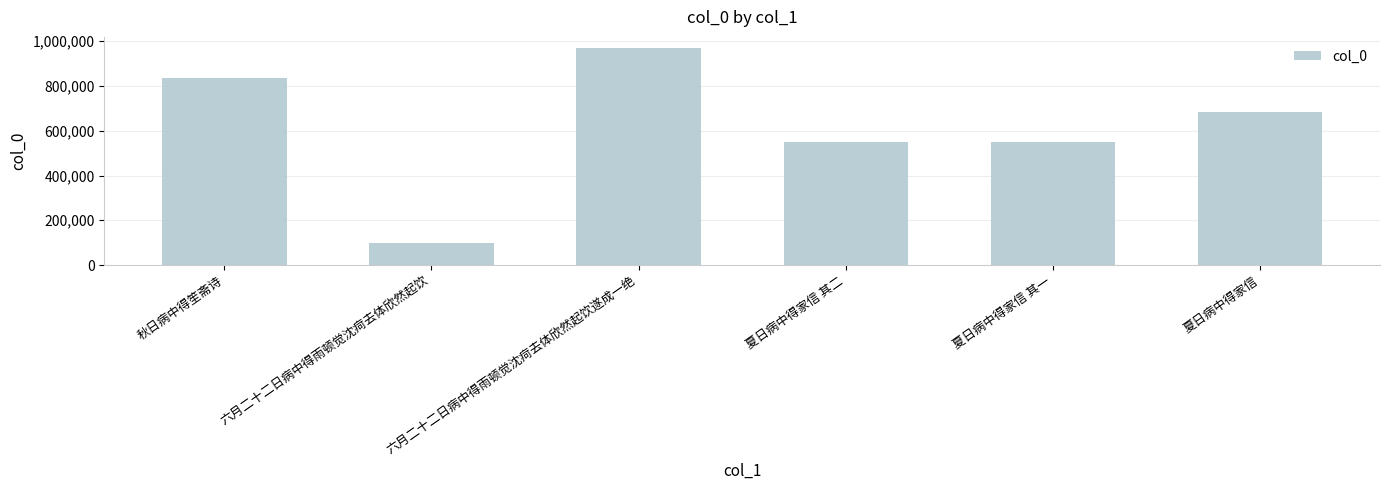

What is the label of the 3rd bar from the right?

夏日病中得家信 其二